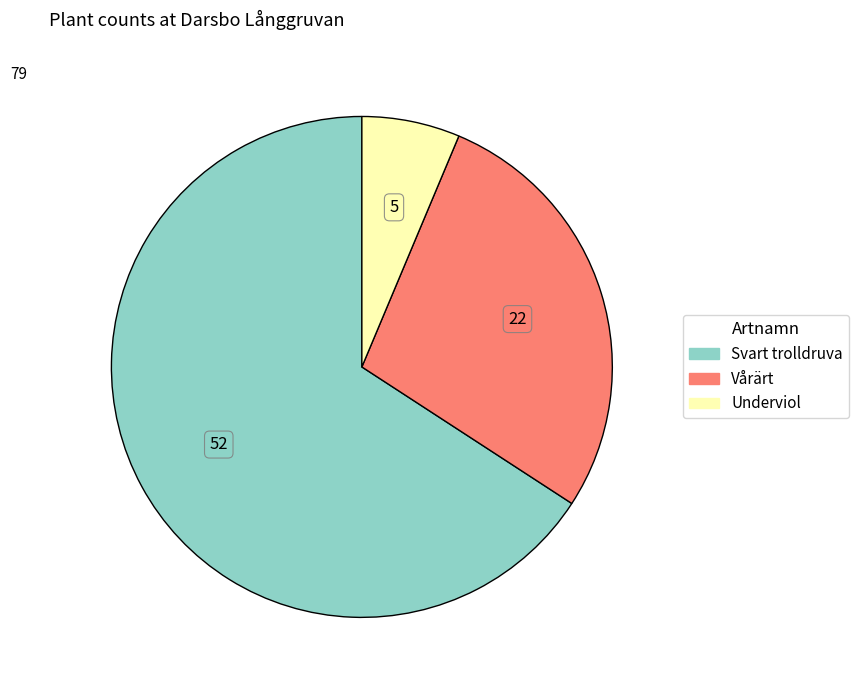

Which slice represents more than half of the pie?

Svart trolldruva